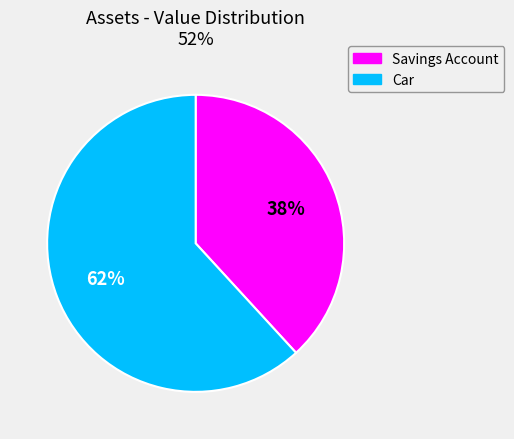

Is Savings Account the majority of the pie?

No